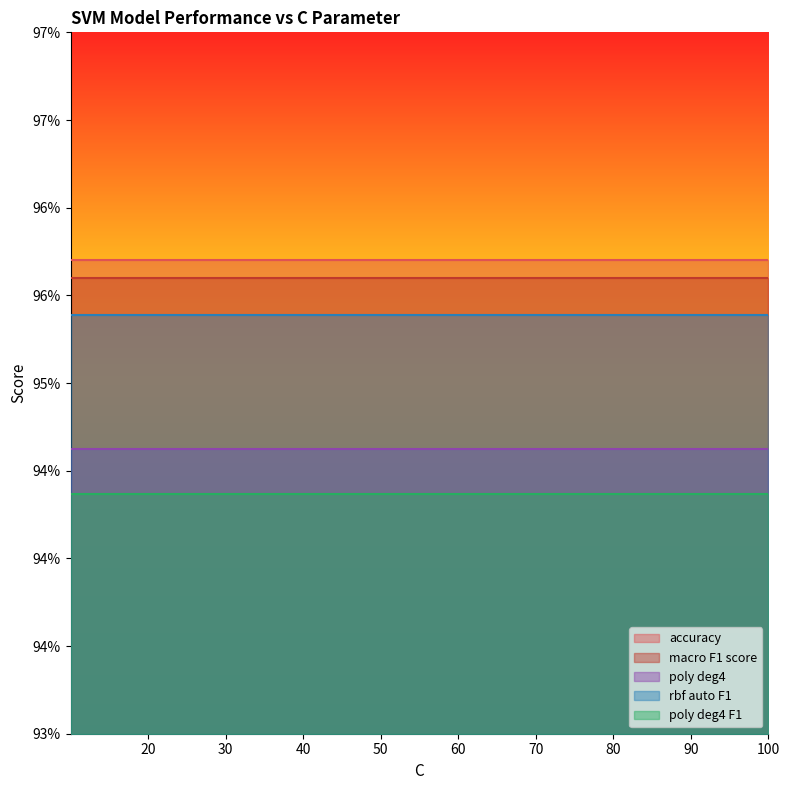

Which series has the largest total across all categories?

accuracy